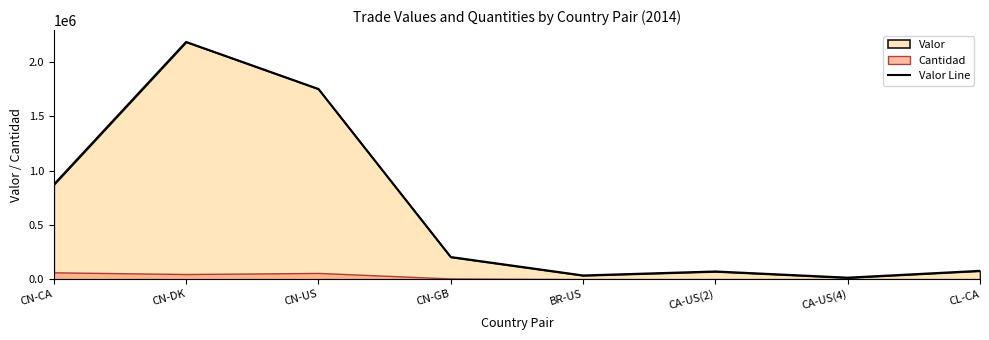

Reading right to left, extract all data points from this chart.

77546	14568	71637	34904	204660	1753224	2186347	872143